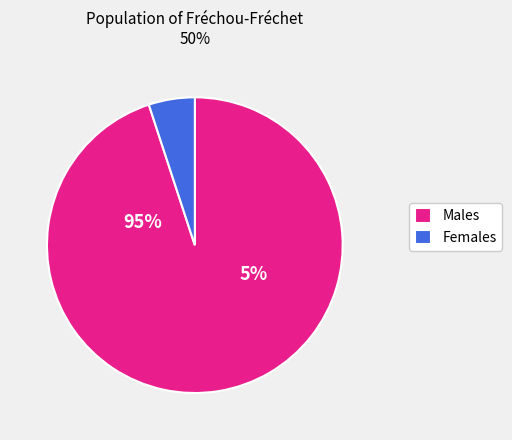

Does any single category account for the majority?

Yes